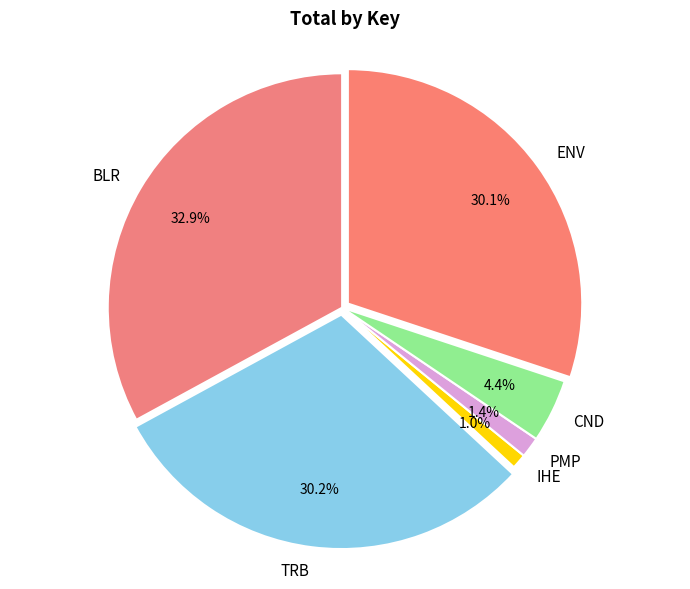

Combined, what portion of the pie is BLR and CND?

37.3%